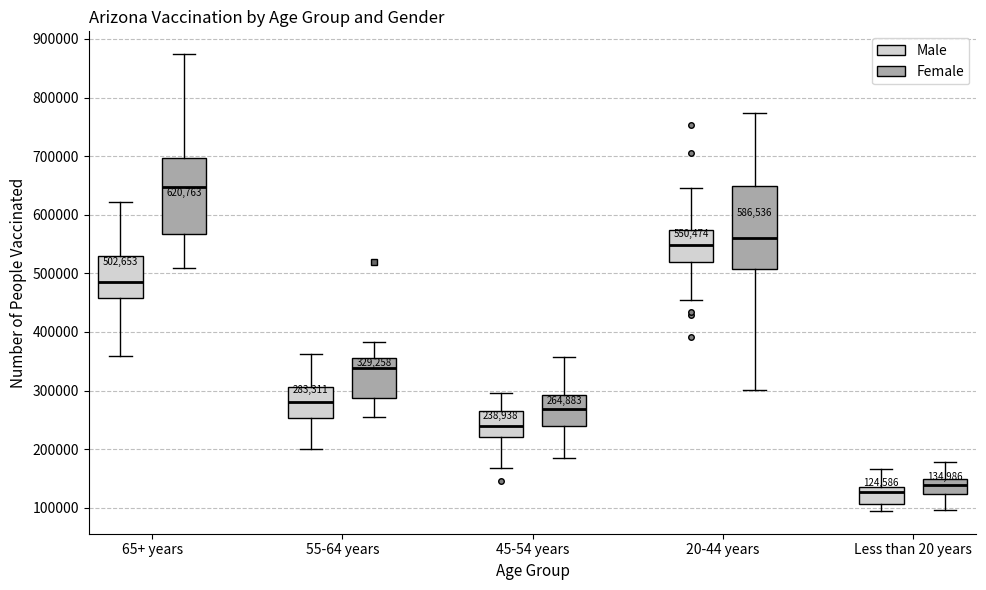

Which box's median line is the highest?

65+ years (Female)